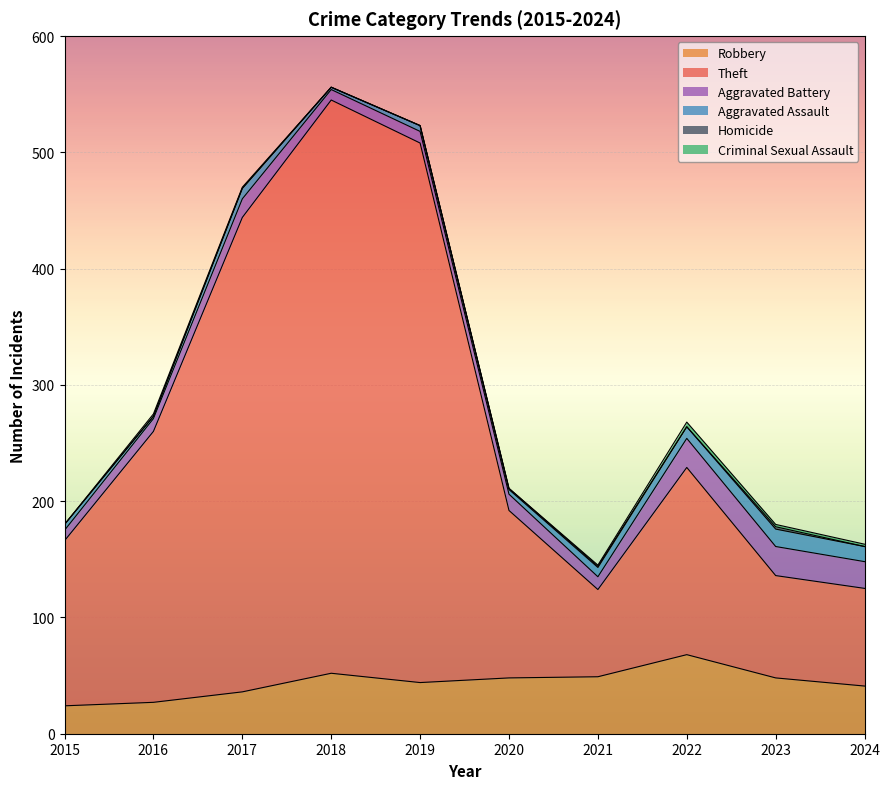

The value of Aggravated Battery at 2020 is 23. True or false?

False